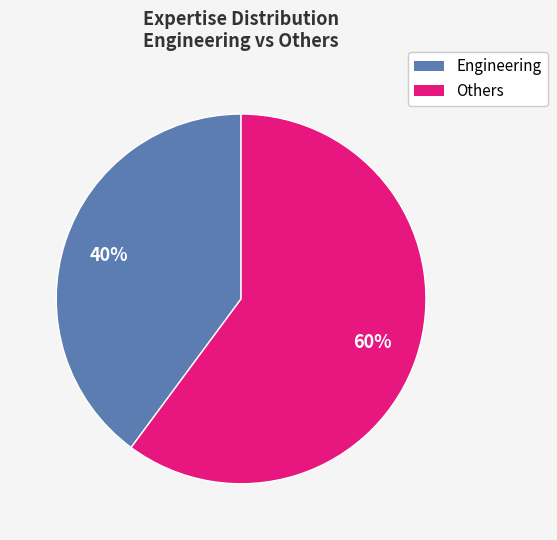

What is the ratio of the value at Others to the value at Engineering?

1.5